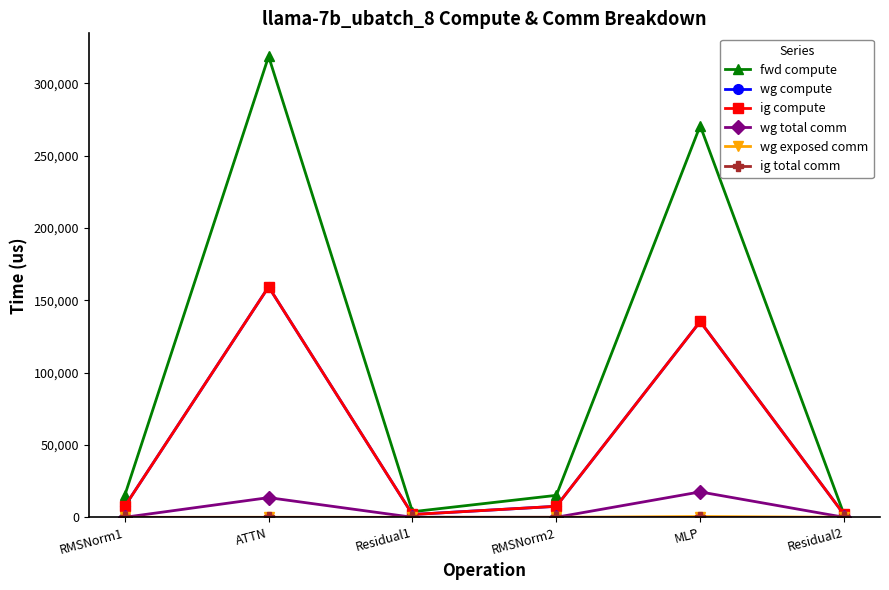

What is the value of the wg compute point at the 6th from the left?

1924.3